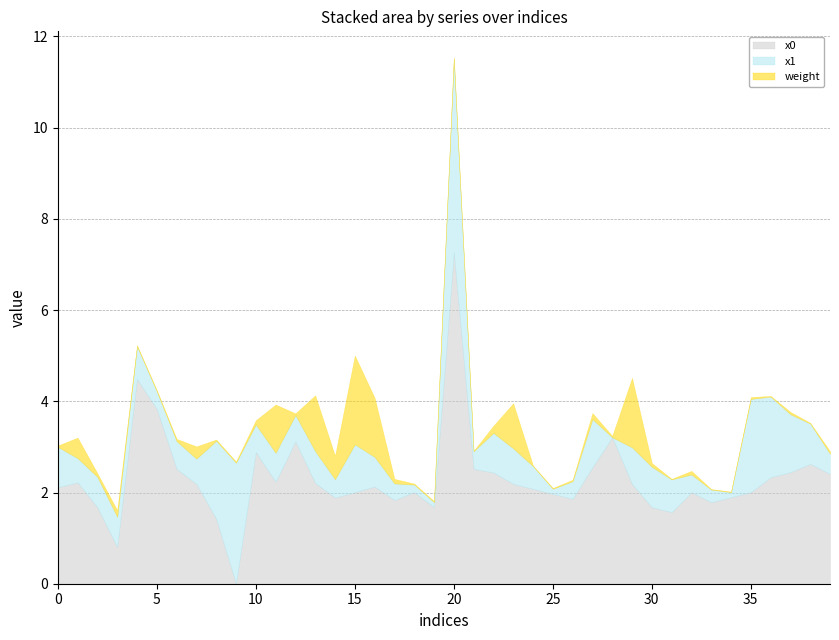

How many lines are shown in the chart?

3